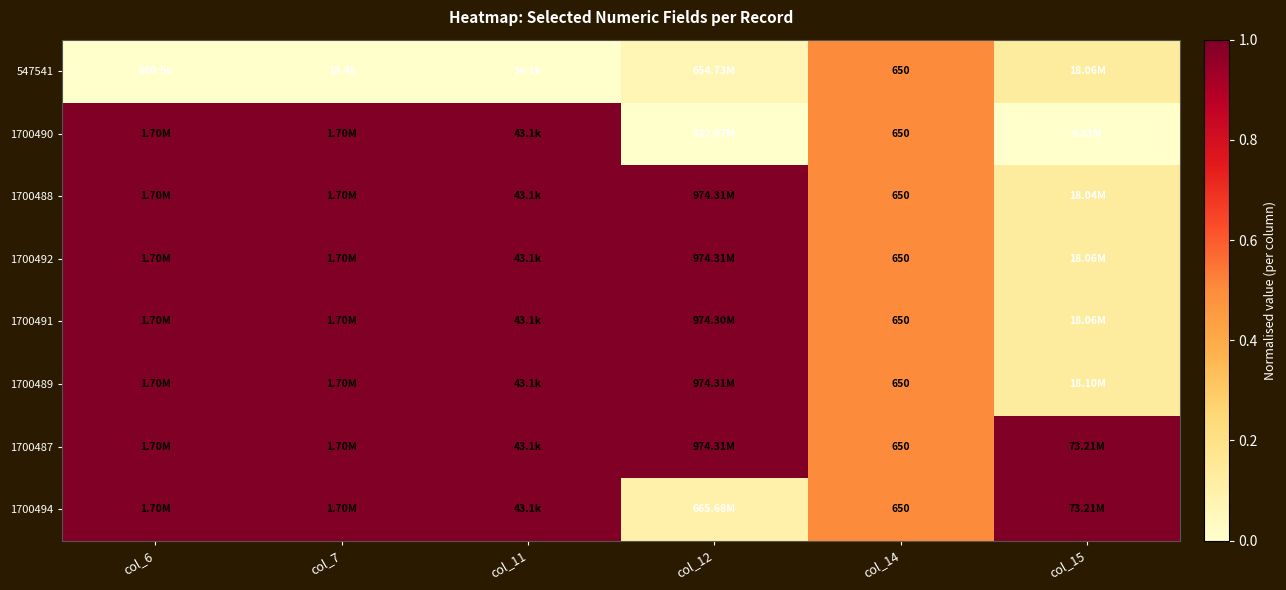

What is the spread (max minus min) of values at col_7?

1.0